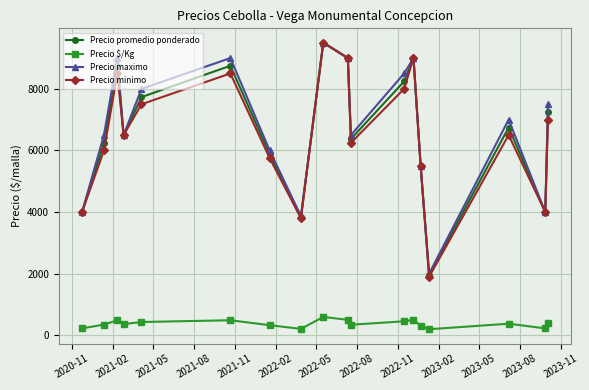

True or false: Precio promedio ponderado has more than 2 points higher than both neighbors.

True